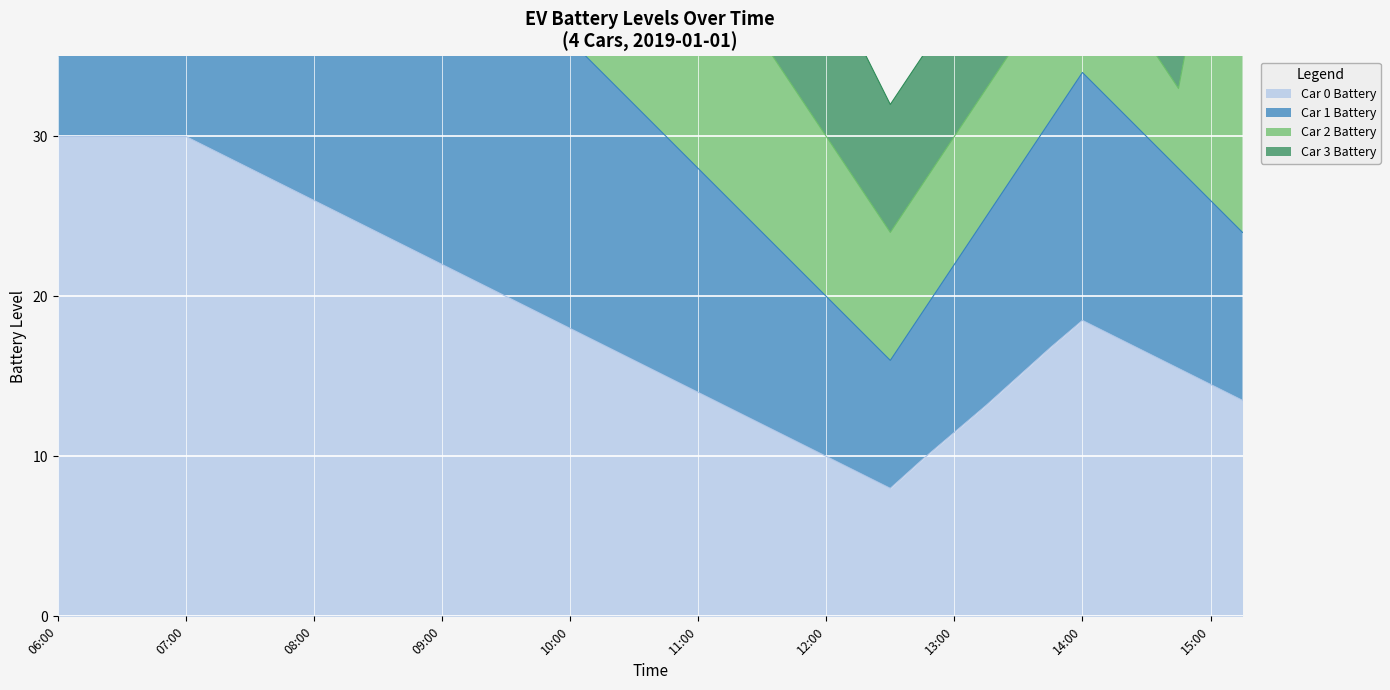

What is the highest value of the Car 0 Battery series?

30.0